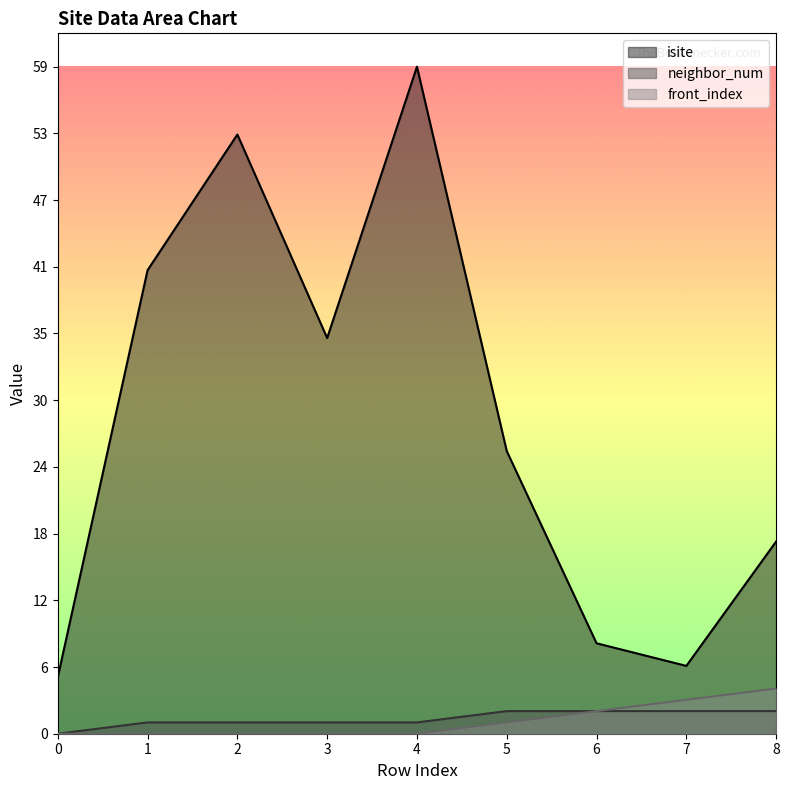

In isite, how many points are higher than both neighbors (excluding endpoints)?

2